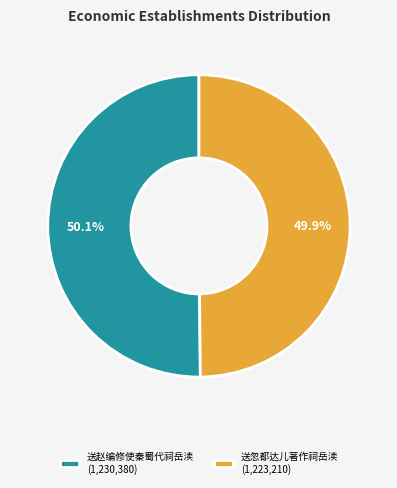

Do 送赵编修使秦蜀代祠岳渎 and 送忽都达儿著作祠岳渎 together represent more than half of the pie?

Yes